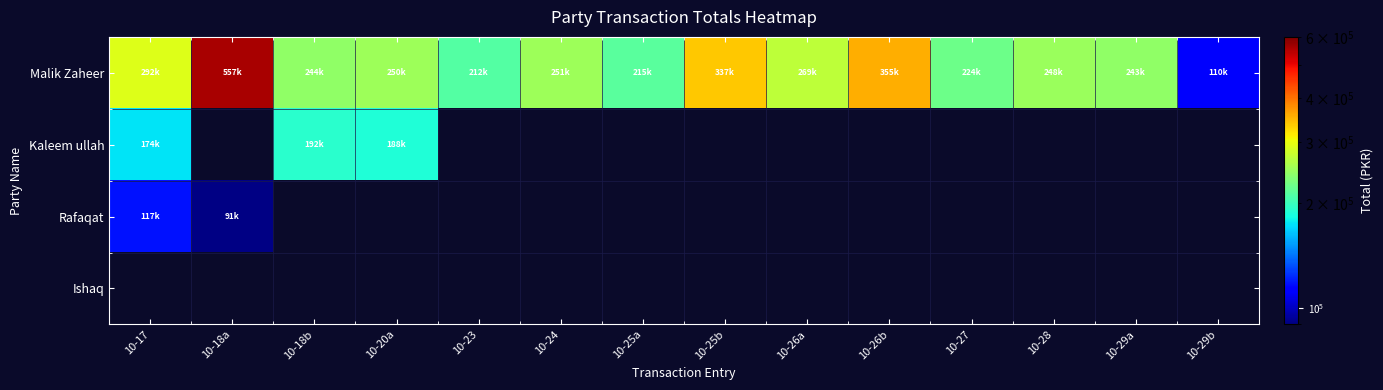

True or false: Malik Zaheer has a value of 132973.2 at 10-18b.

False